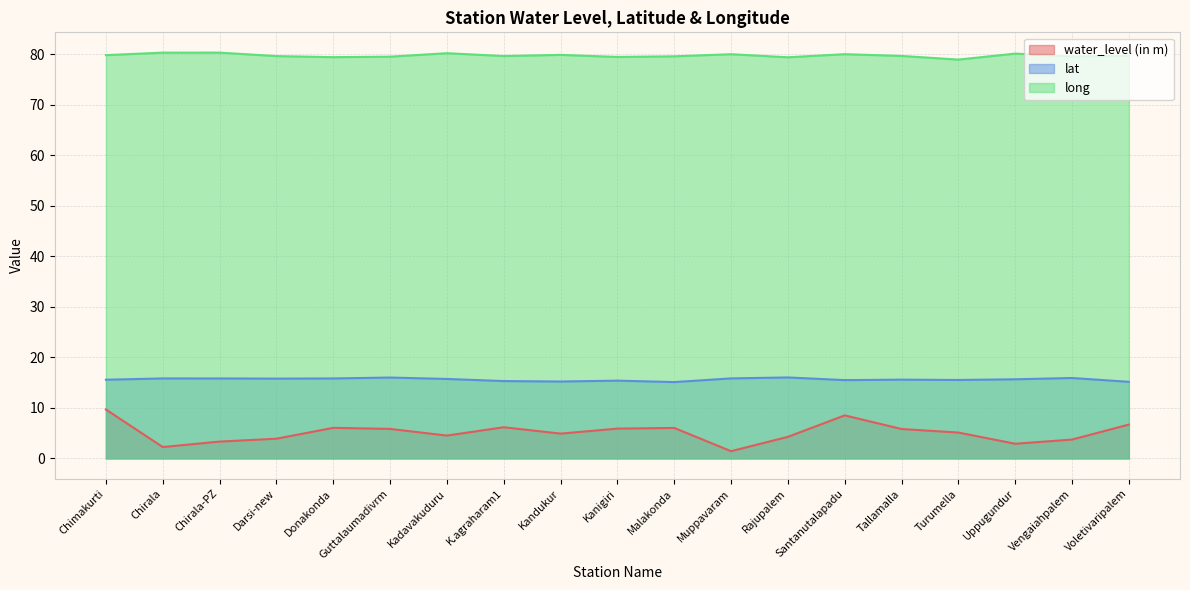

Is it true that water_level (in m) equals 1.0 at Kadavakuduru?

False